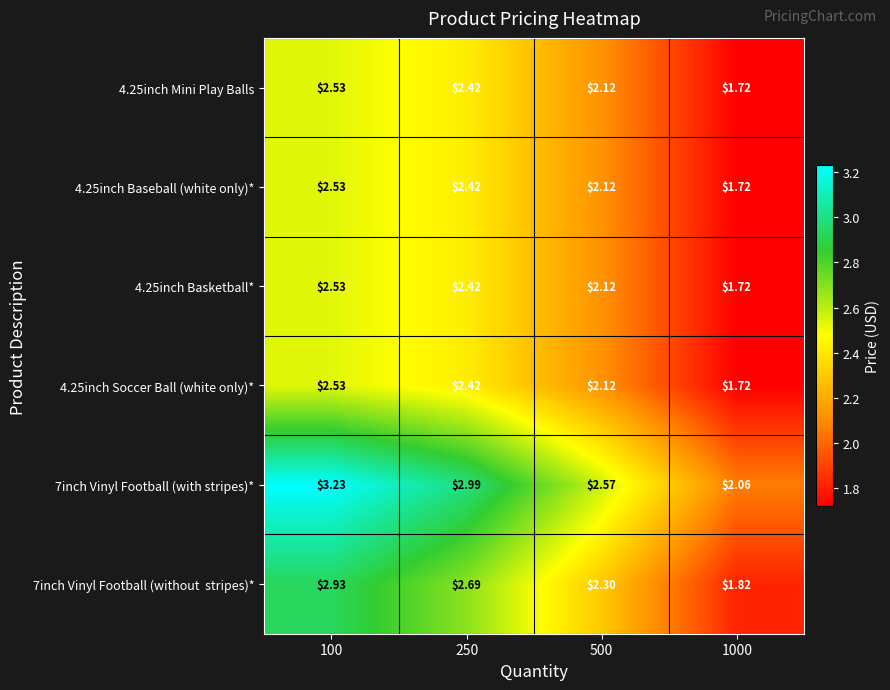

Is the value of 7inch Vinyl Football (with stripes)* at 1000 greater than the value of 4.25inch Basketball* at 100?

No